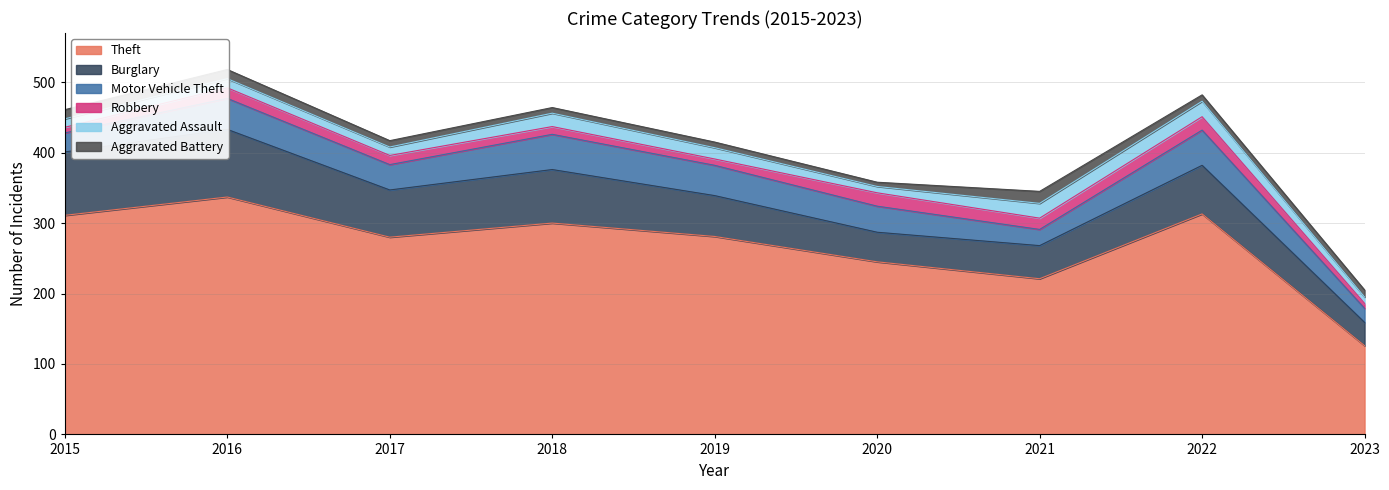

How many interior local valleys does the Theft series have?

2